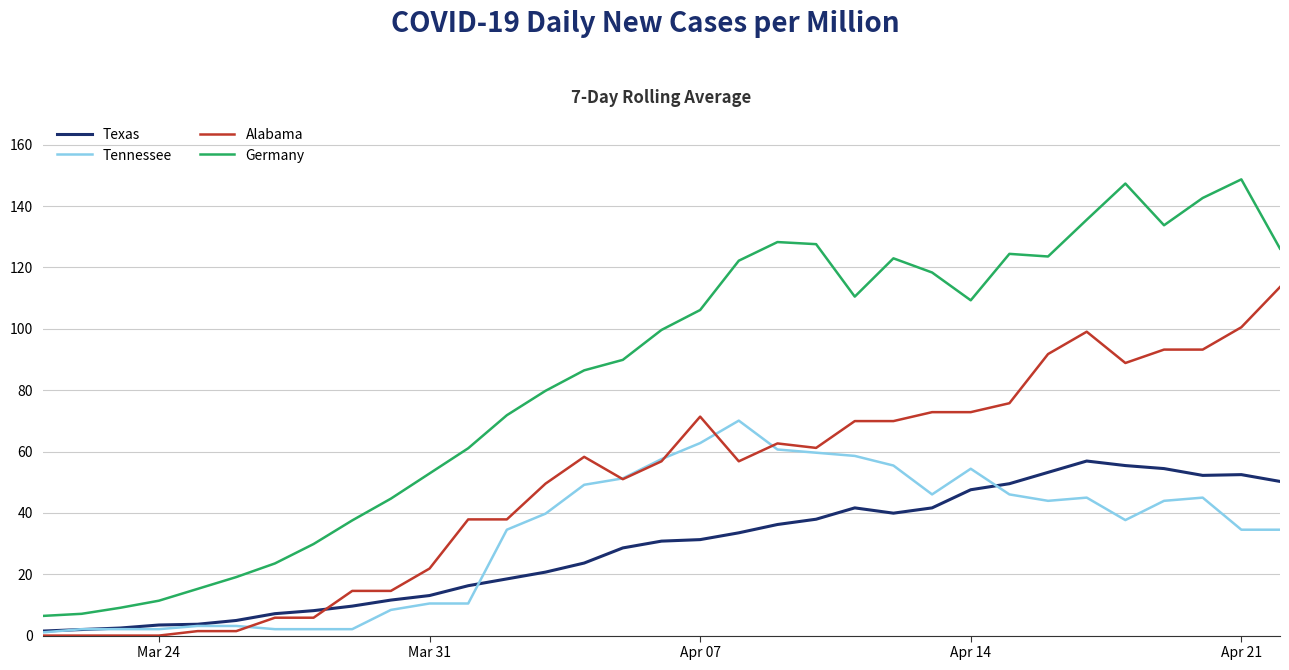

What is the difference between the maximum and minimum values in the Alabama series?

113.6